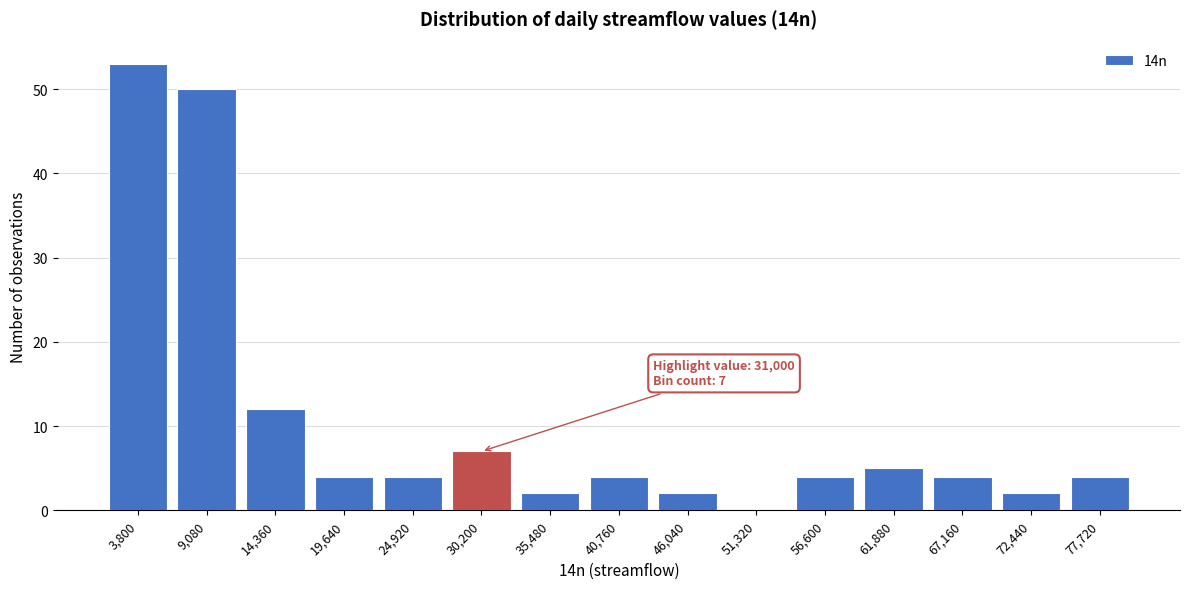

Reading right to left, what are all the values shown in this chart?

77,720=4	72,440=2	67,160=4	61,880=5	56,600=4	51,320=0	46,040=2	40,760=4	35,480=2	30,200=7	24,920=4	19,640=4	14,360=12	9,080=50	3,800=53